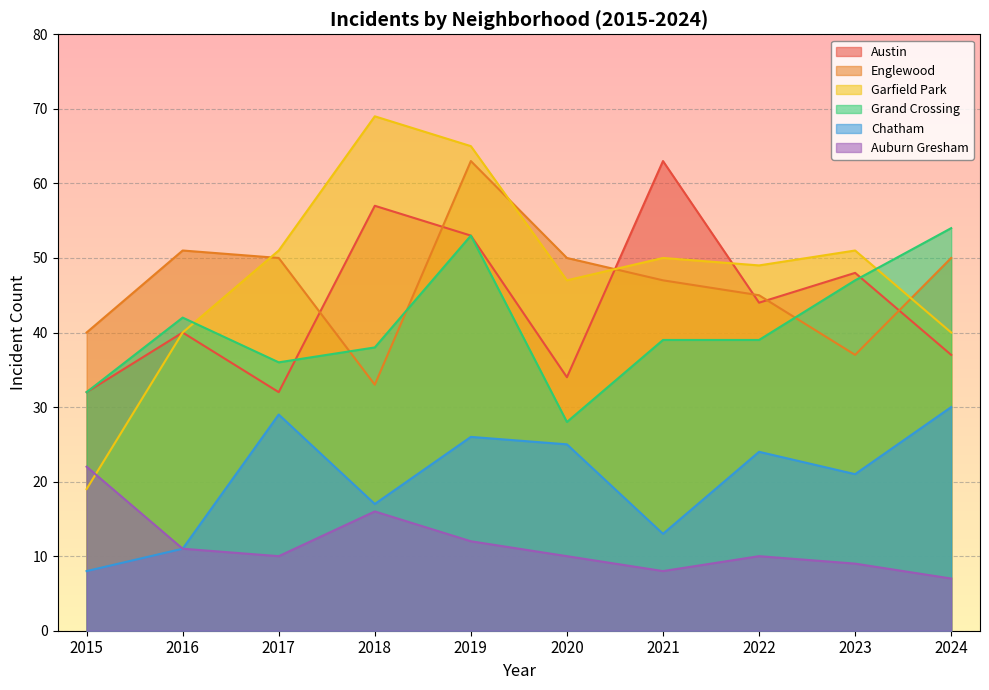

What value does the Englewood series have at 2019?

63